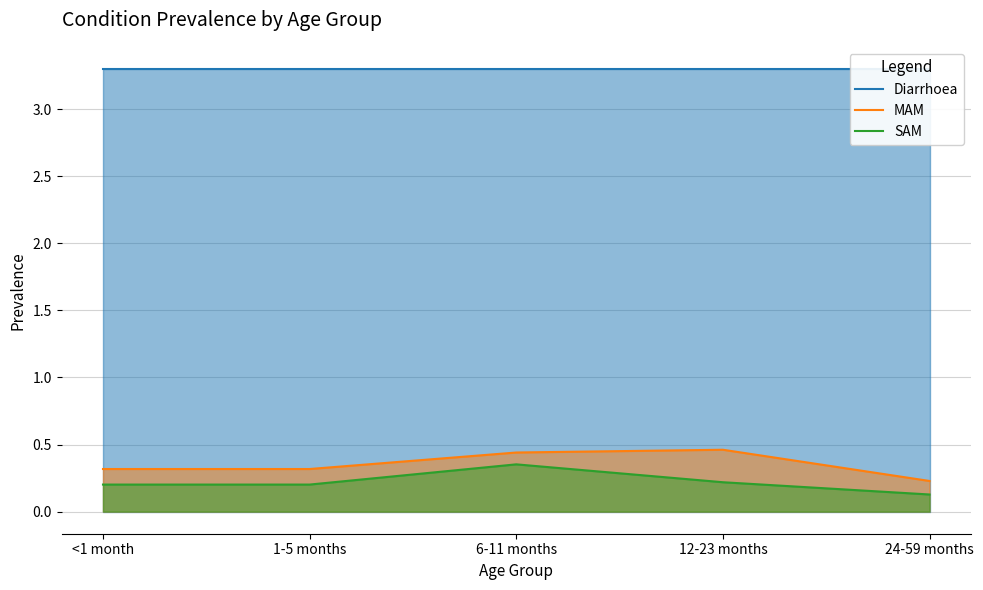

What is the spread (max minus min) of values at 12-23 months?

3.1